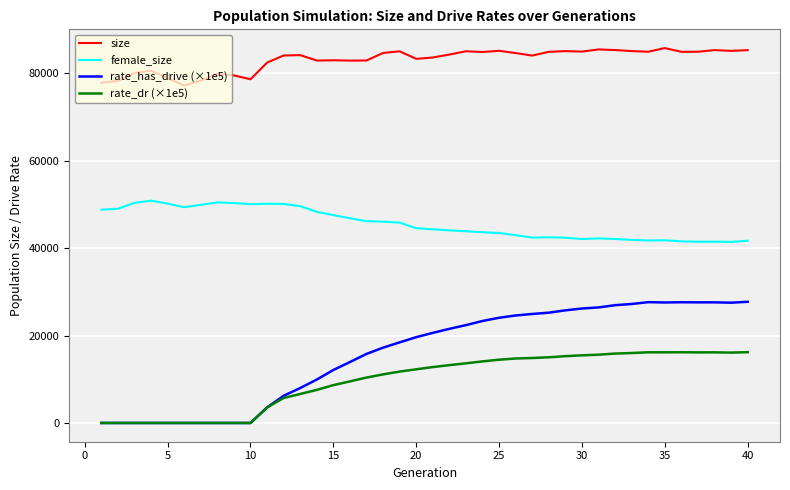

Which series has the widest spread of values?

rate_has_drive (×1e5)